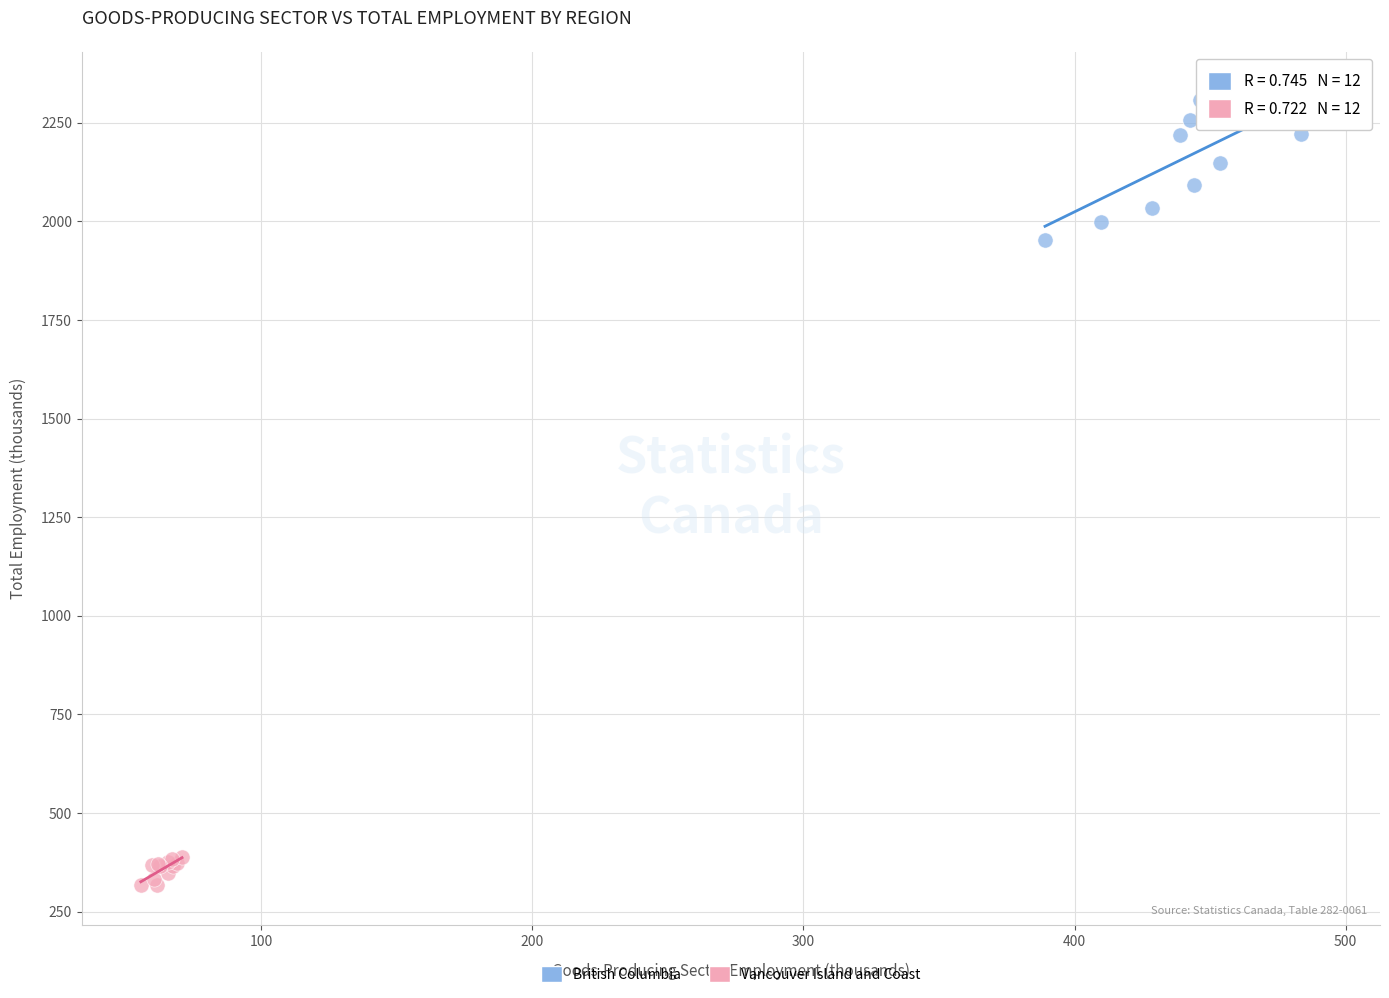

Which series contains the highest Y value?

British Columbia